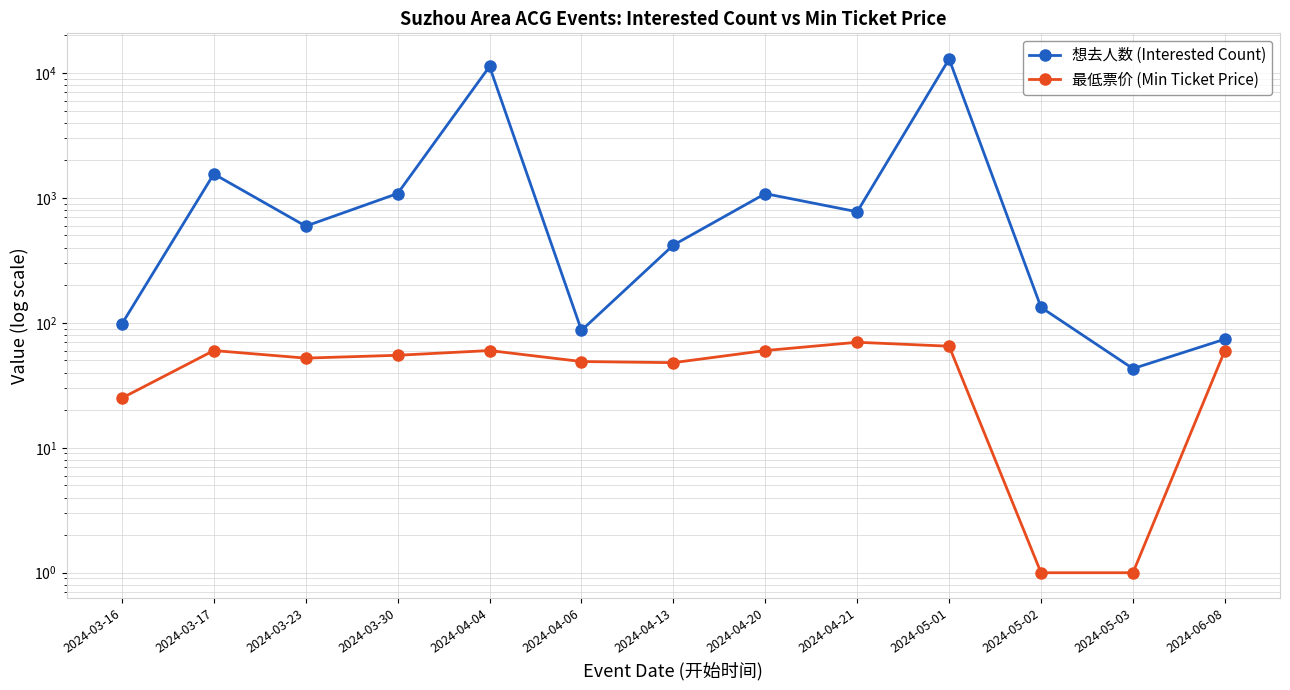

In 想去人数 (Interested Count), how many points are higher than both neighbors (excluding endpoints)?

4